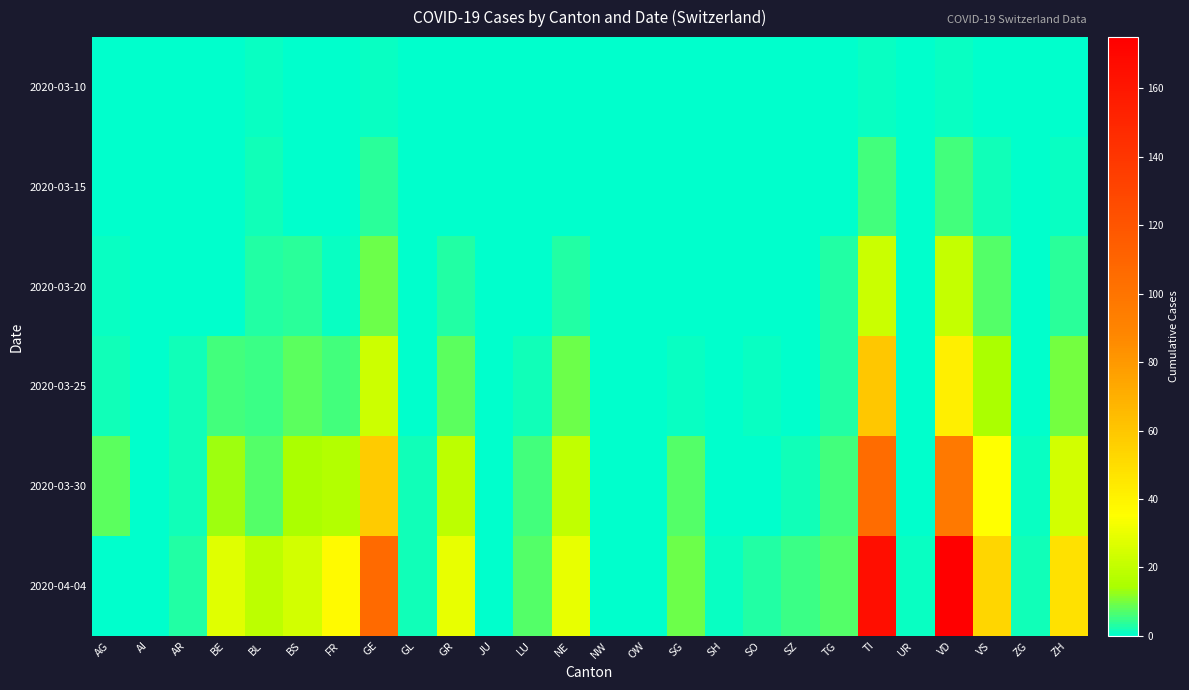

Count the number of data series in this chart.

6